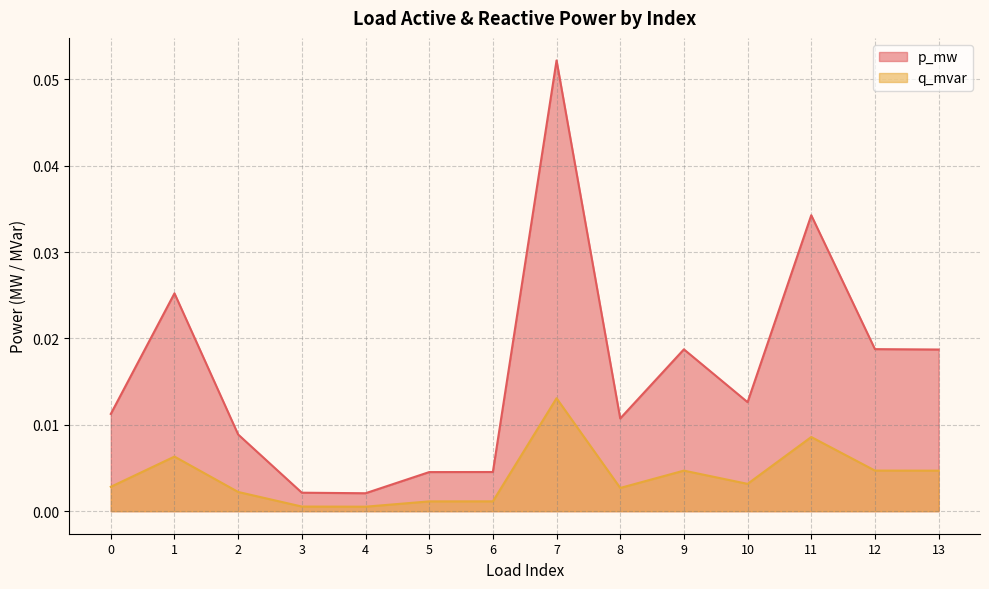

At which category is the sum across all series the highest?

7